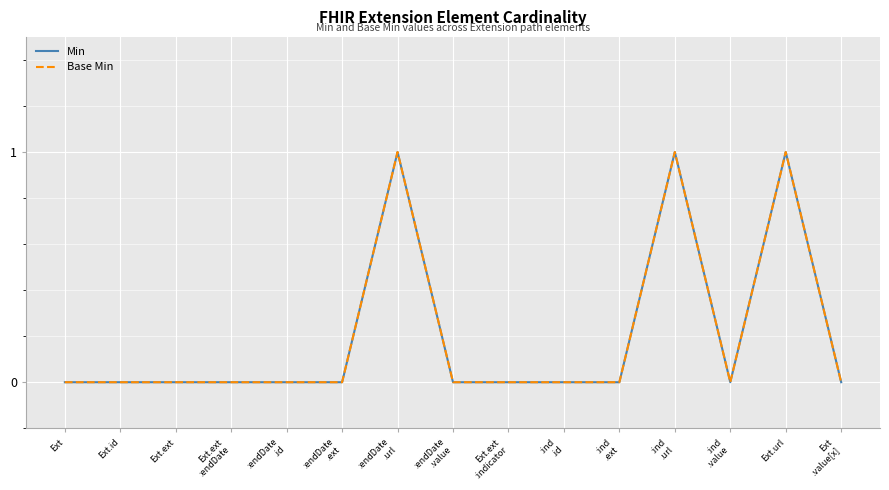

True or false: Base Min and Min intersect in this chart.

False